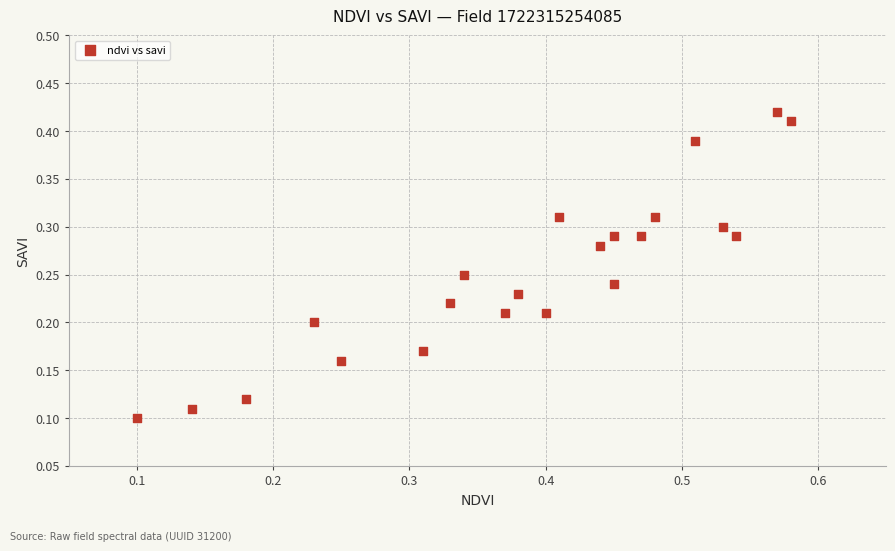

What is the range of X values (max minus min)?

0.5